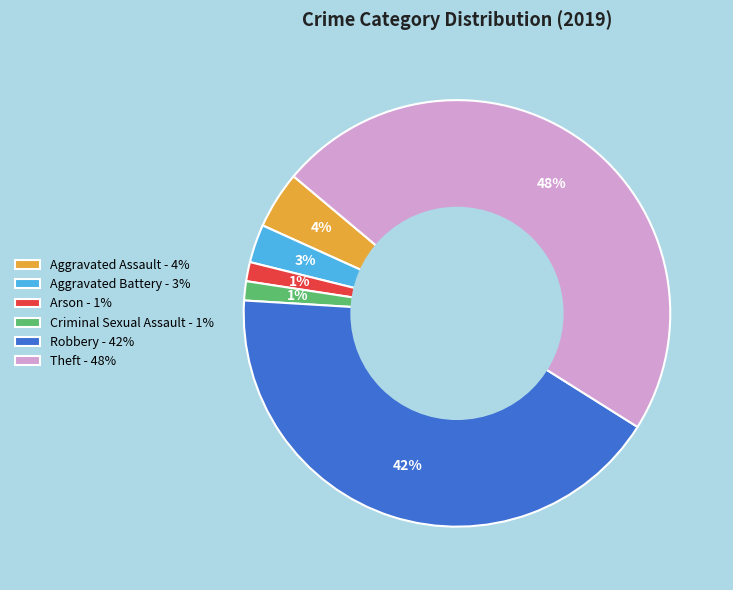

Is it true that Arson is 11% of the pie?

False